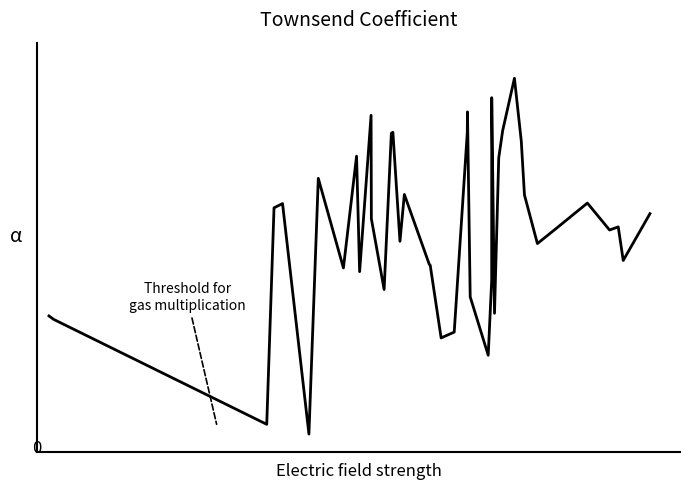

Does the chart display data point markers on the line(s)?

No